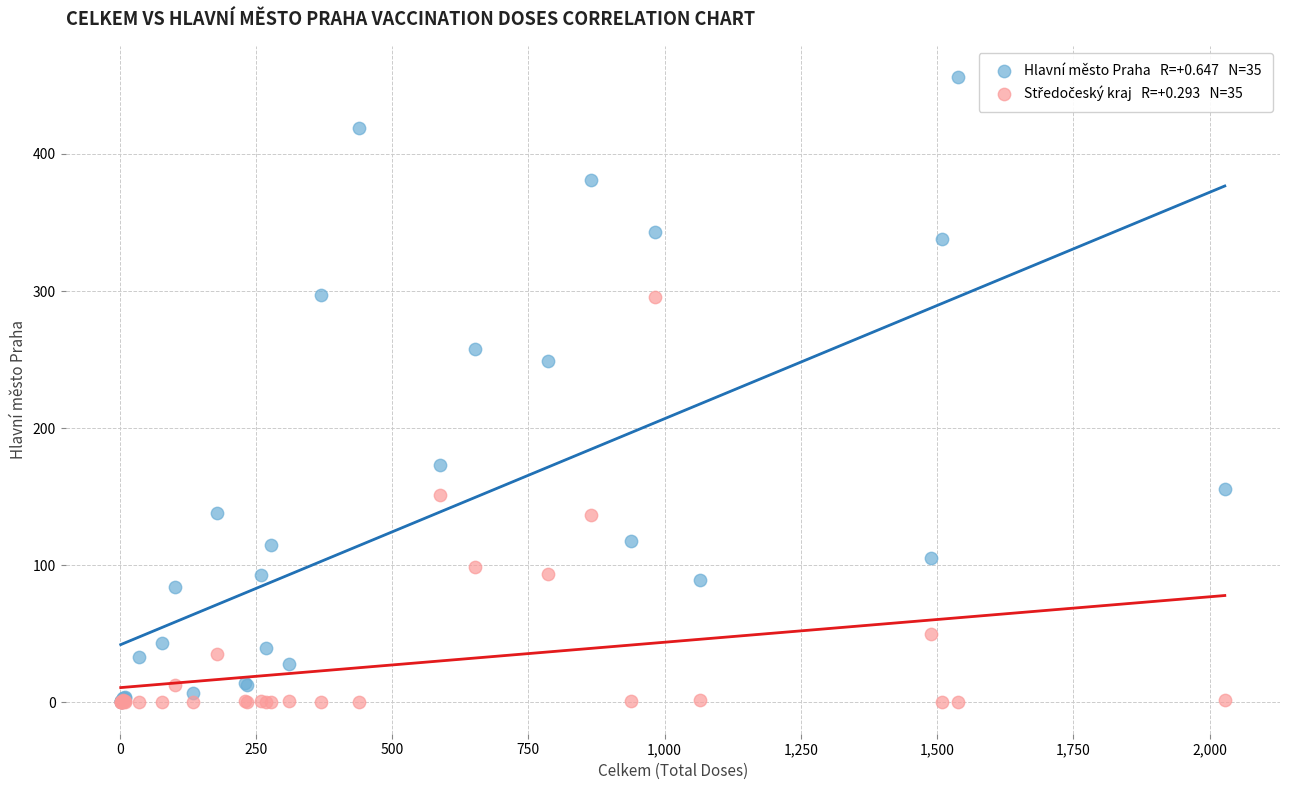

Across all series, what Y value is closest to 228?

249